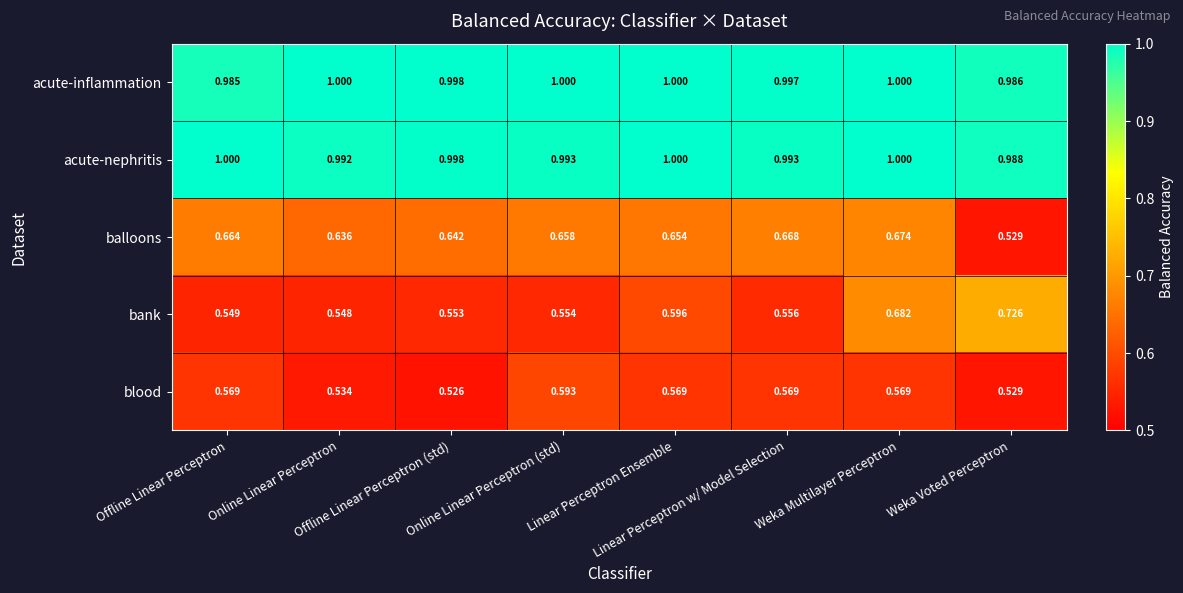

Which series has the largest total across all categories?

acute-inflammation